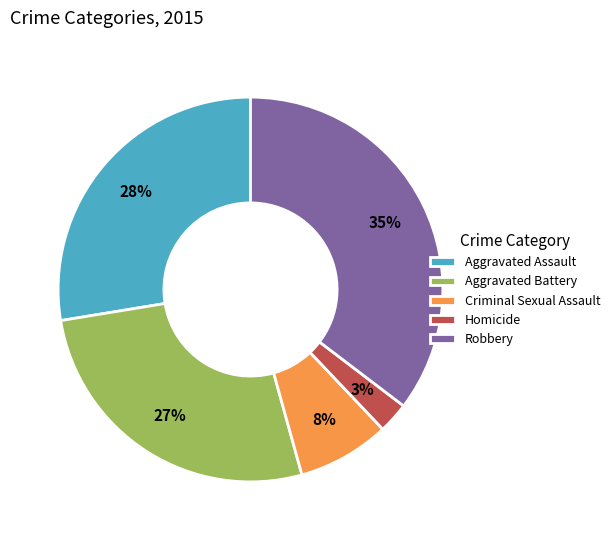

Count the number of slices in the pie.

5